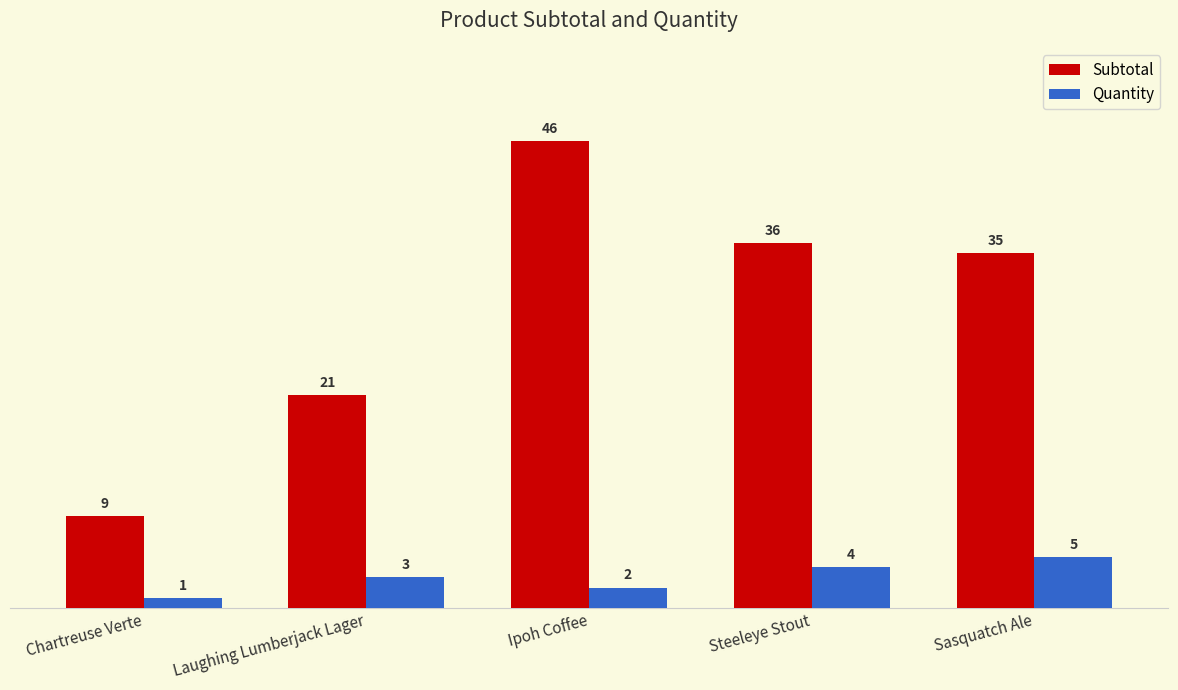

What is the difference between the maximum and minimum values in the Subtotal series?

37